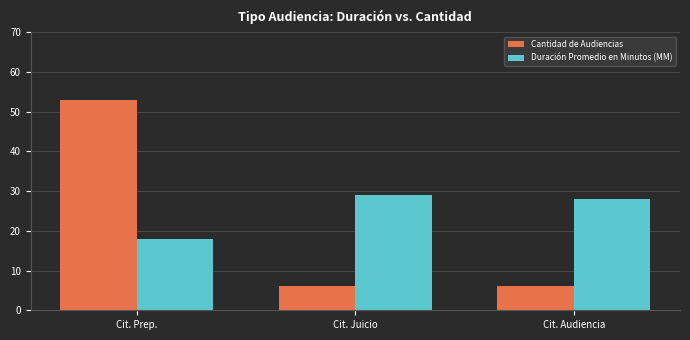

What is the approximate value of Duración Promedio en Minutos (MM) at Cit. Prep., to the nearest 10?

20